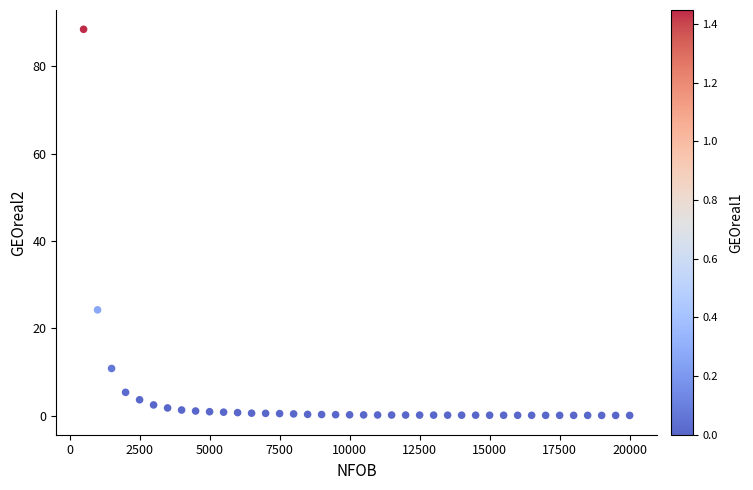

What is the range of Y values (max minus min)?

88.4